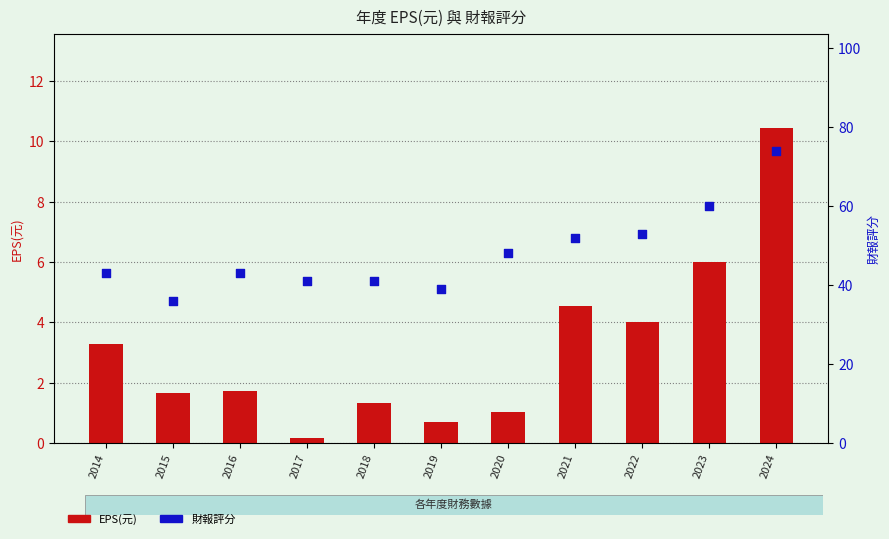

Which series has the largest total across all categories?

財報評分